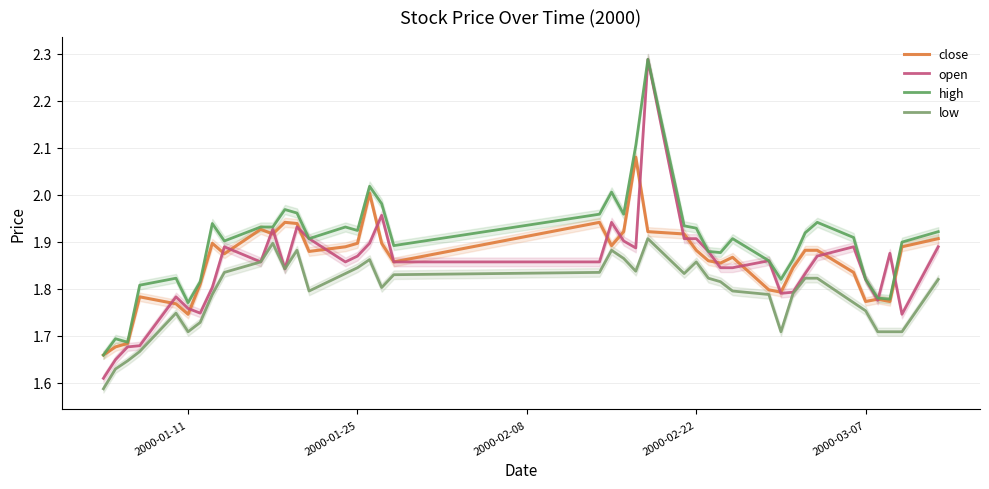

True or false: open and high intersect in this chart.

True